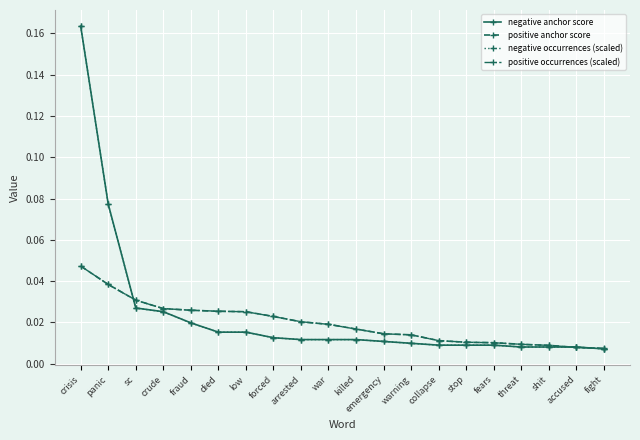

Where do negative occurrences (scaled) and positive occurrences (scaled) first cross each other?

panic and sc